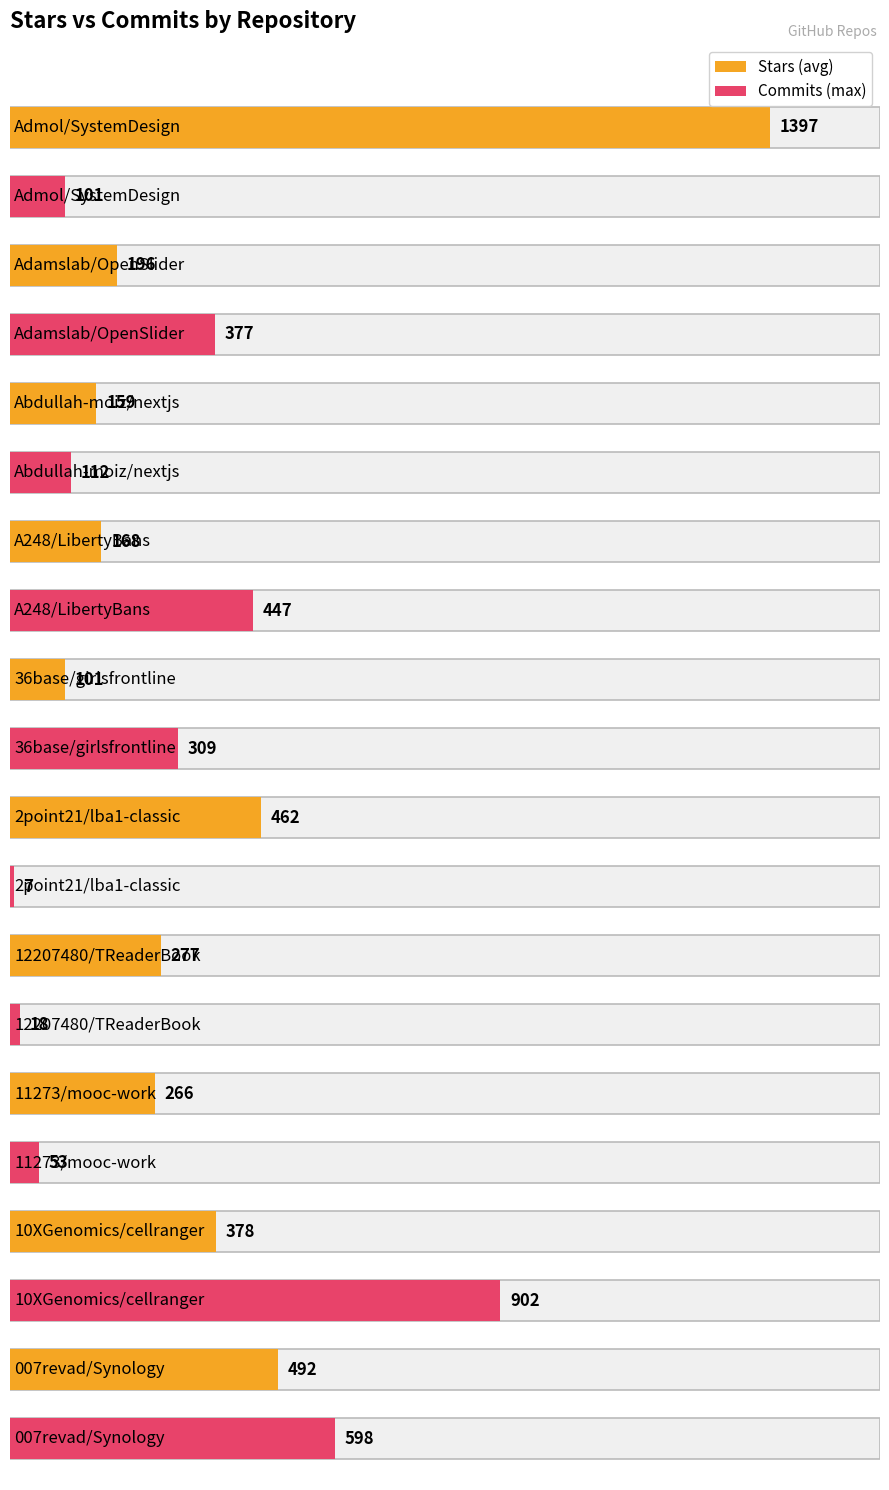

How many data points in Maximum utilization are less than 309?

5